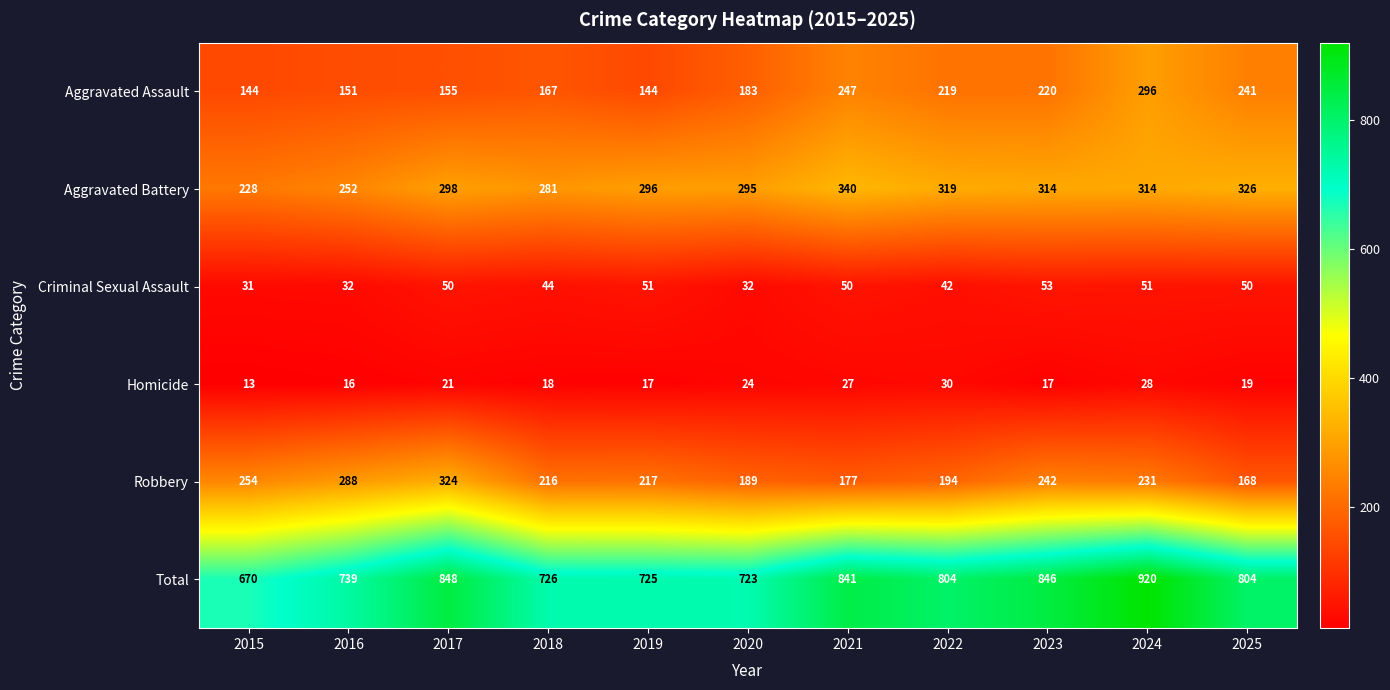

Is it true that Robbery equals 316 at 2023?

False